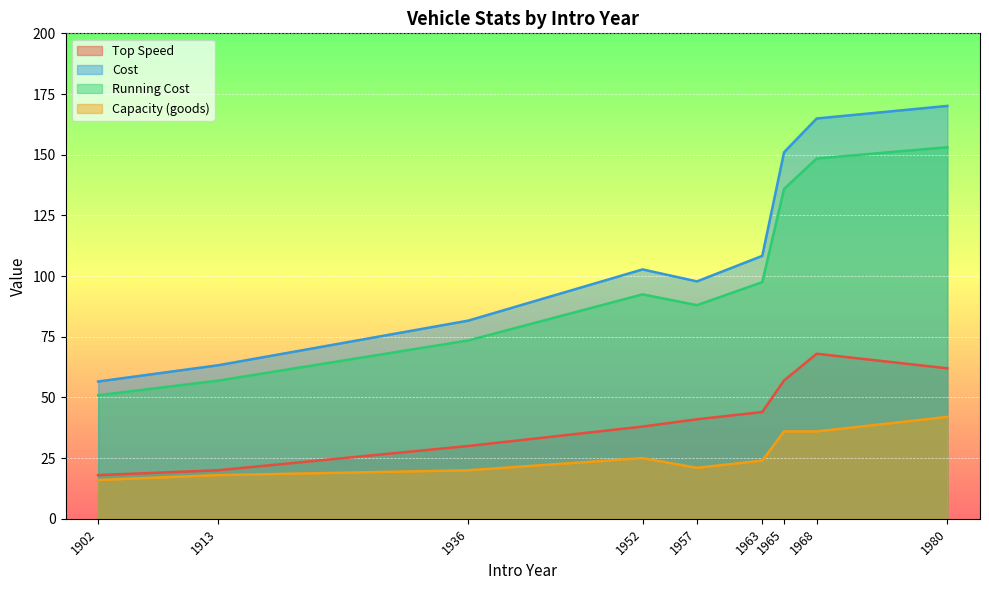

At which label does Top Speed reach its peak?

1968